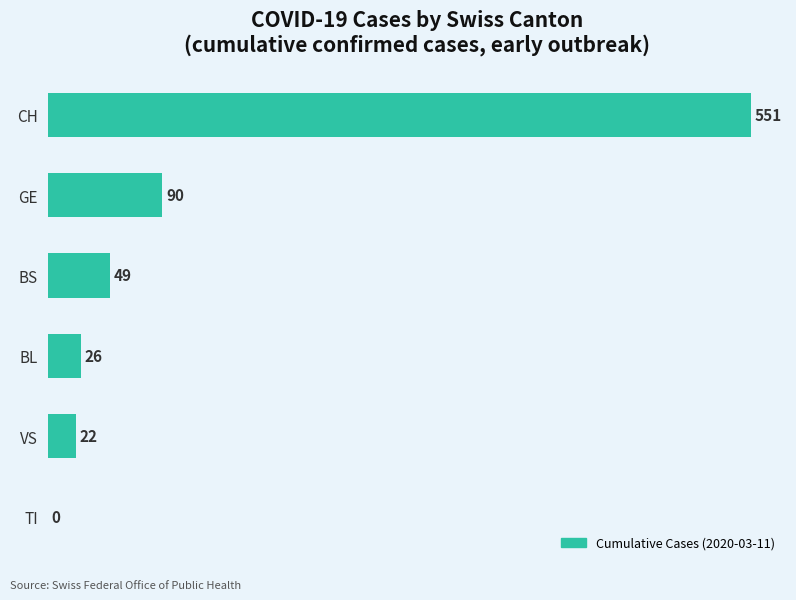

What is the change in value from BL to GE?

+64